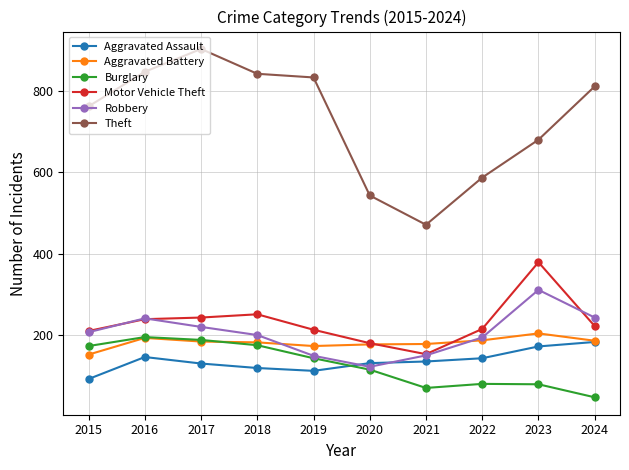

How many lines are shown in the chart?

6